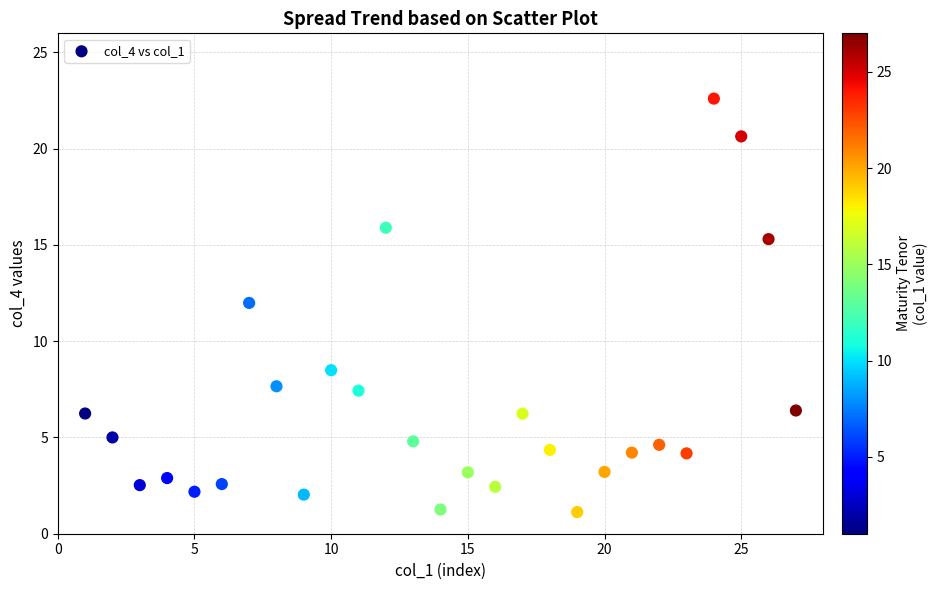

What is the range of X values (max minus min)?

26.0